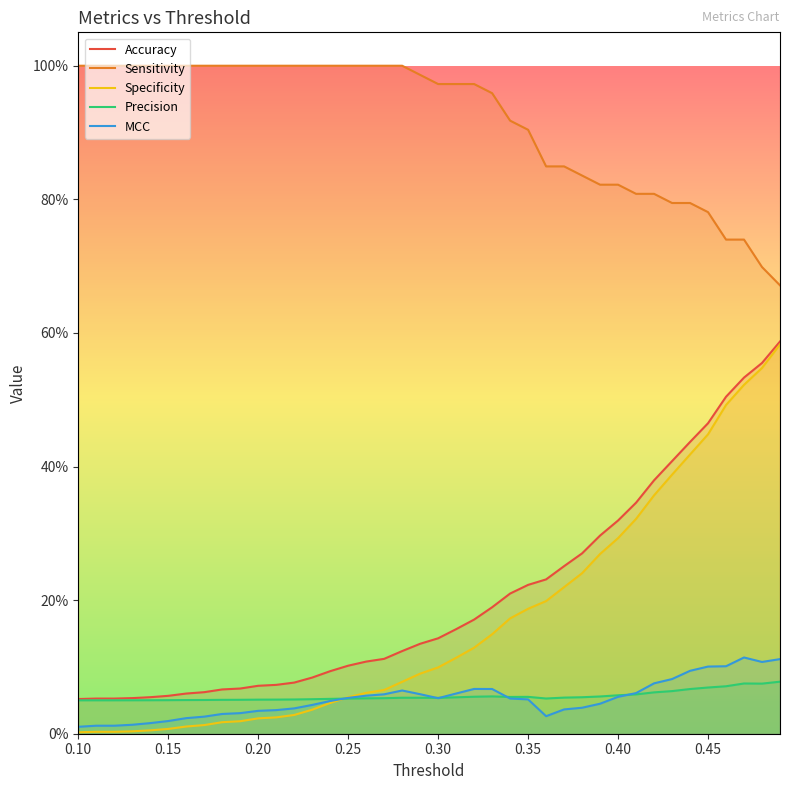

What is the highest value of the Specificity series?

0.6